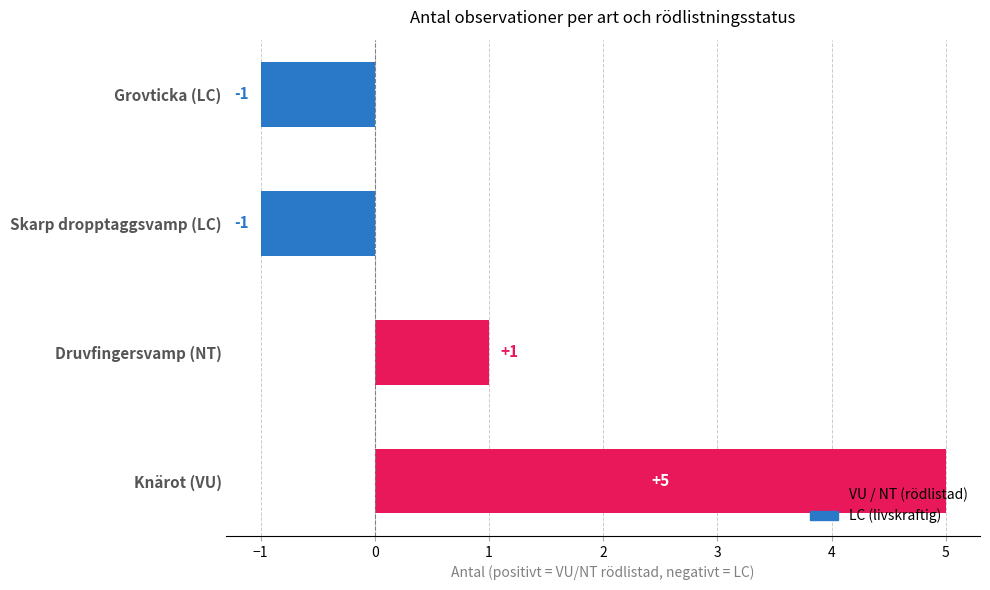

What is the minimum value shown in the chart?

-1